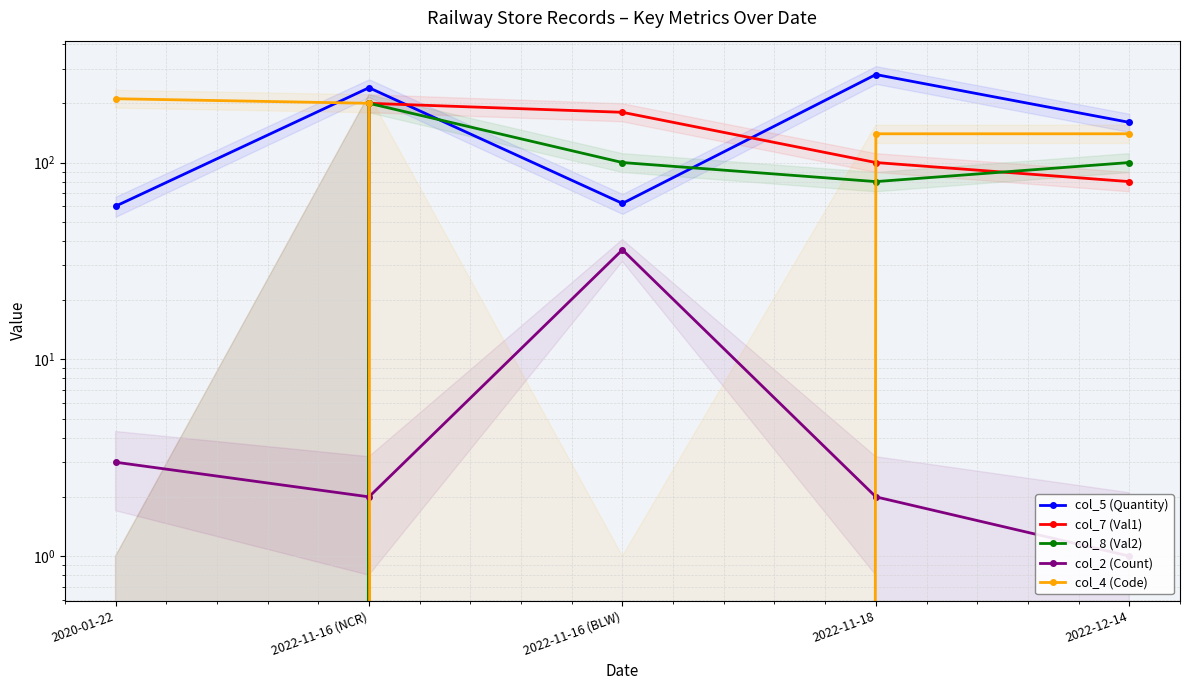

At 2022-12-14, list the series in order from smallest to largest.

col_2 (Count), col_7 (Val1), col_8 (Val2), col_4 (Code), col_5 (Quantity)